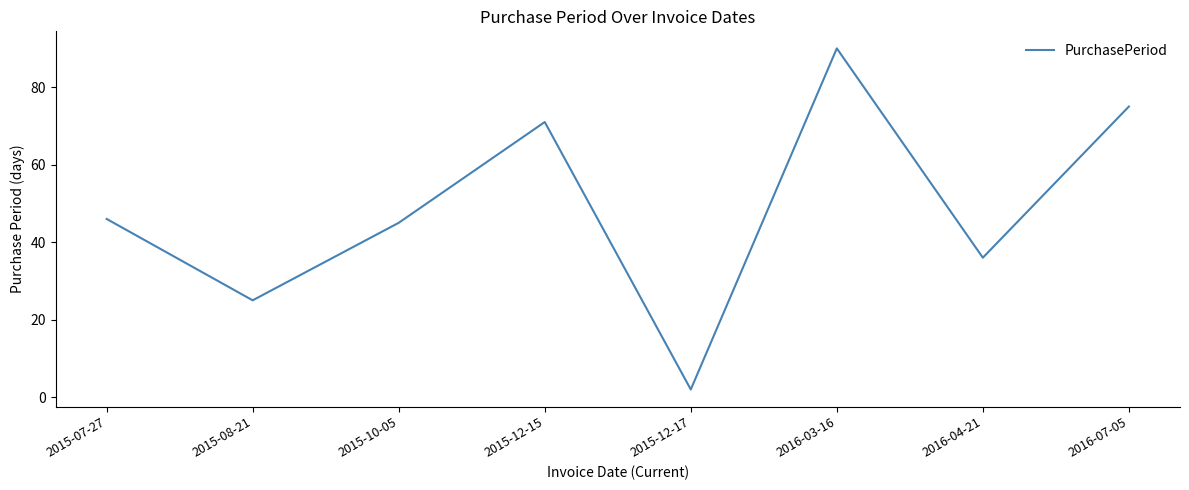

How many series are shown in this chart?

1